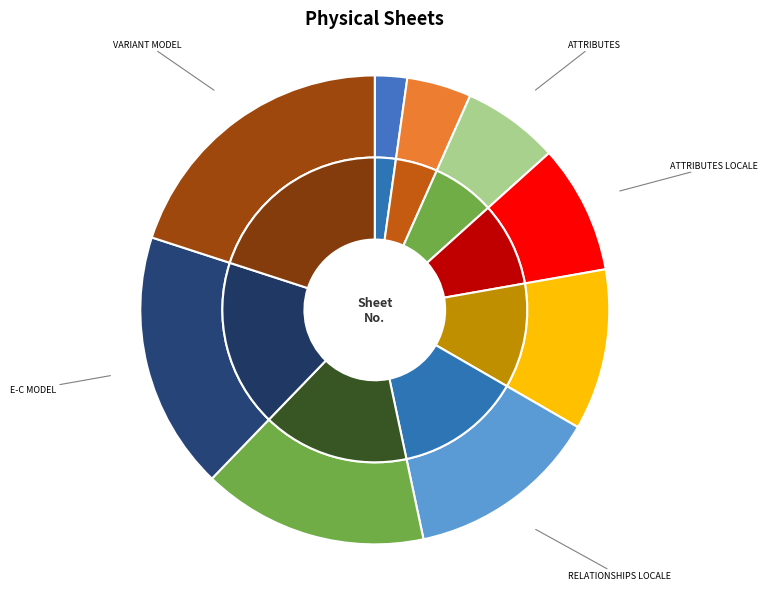

How many slices are in this pie chart?

9